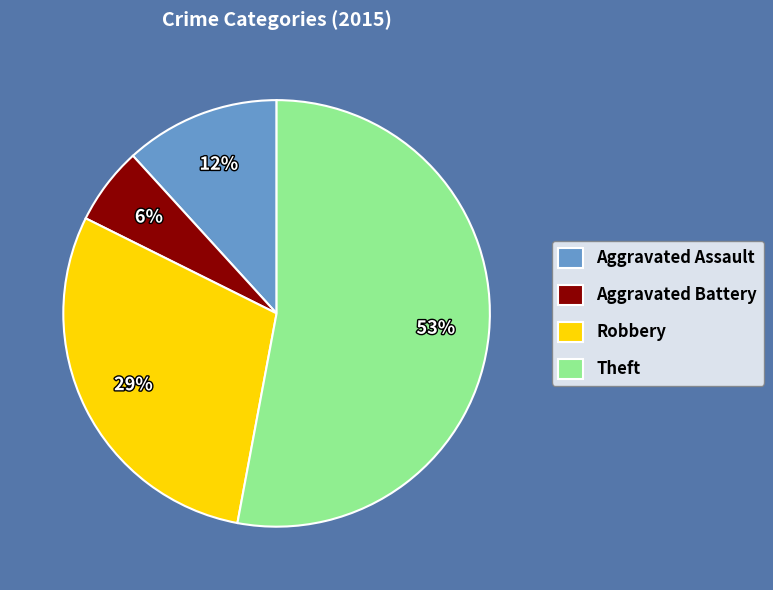

To the nearest percent, what portion does Robbery represent?

29%